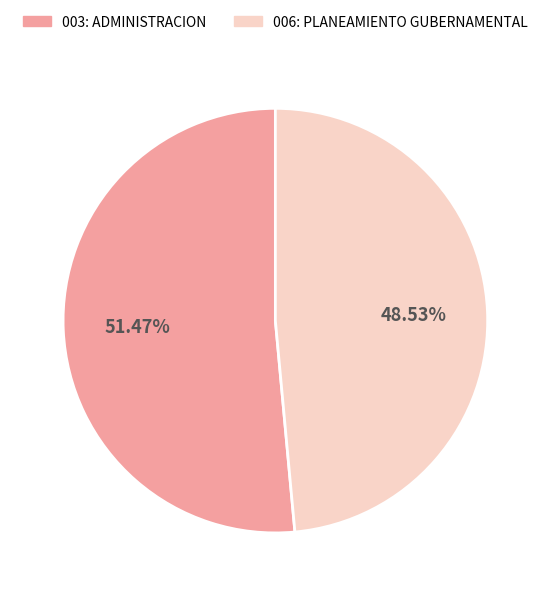

How many slices are in this pie chart?

2